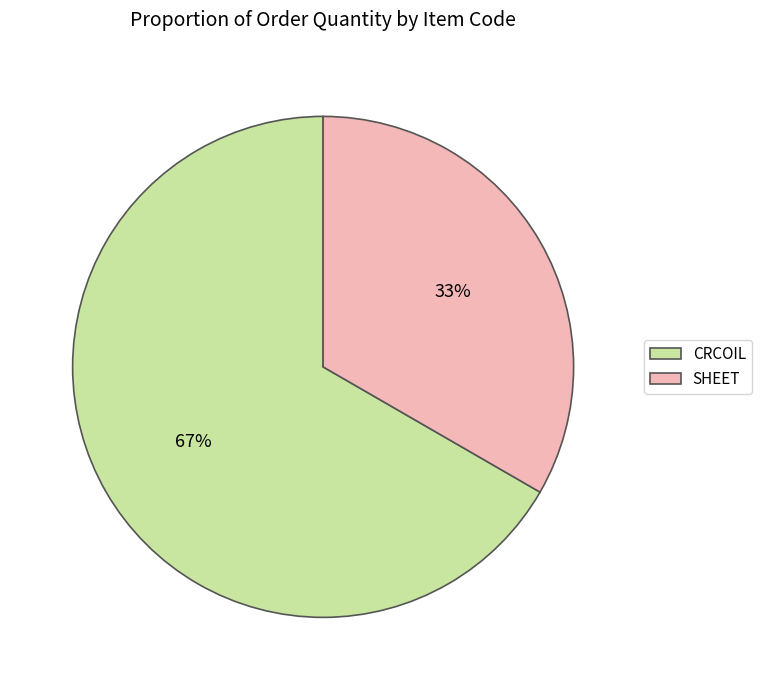

Which slice is the largest?

CRCOIL